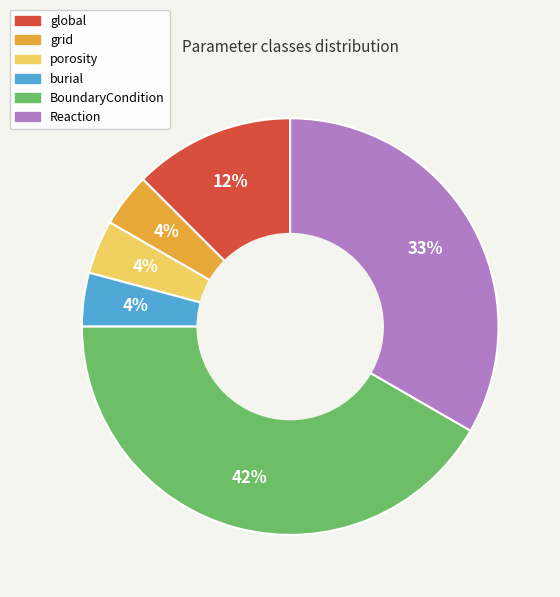

What is the largest slice in the pie chart?

BoundaryCondition